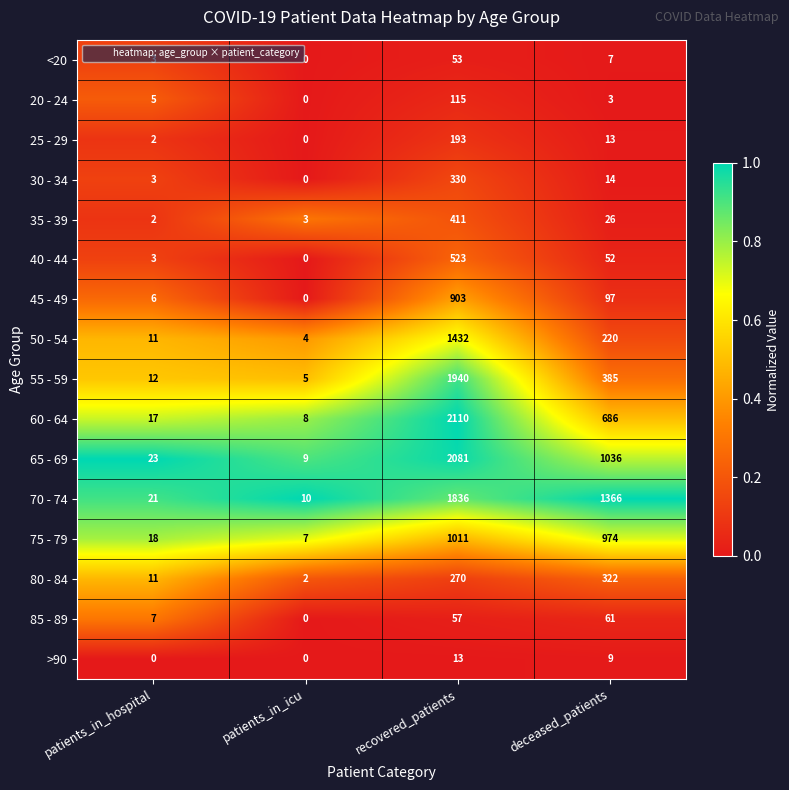

List the series in order of their peak value, lowest first.

>90, <20, 85 - 89, 20 - 24, 25 - 29, 80 - 84, 30 - 34, 35 - 39, 40 - 44, 45 - 49, 75 - 79, 50 - 54, 70 - 74, 55 - 59, 65 - 69, 60 - 64